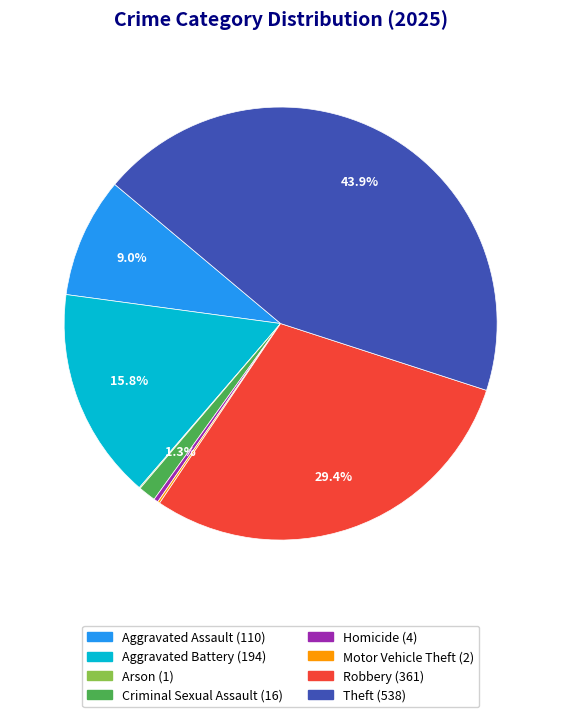

What percentage do Theft and Criminal Sexual Assault together represent?

45.2%